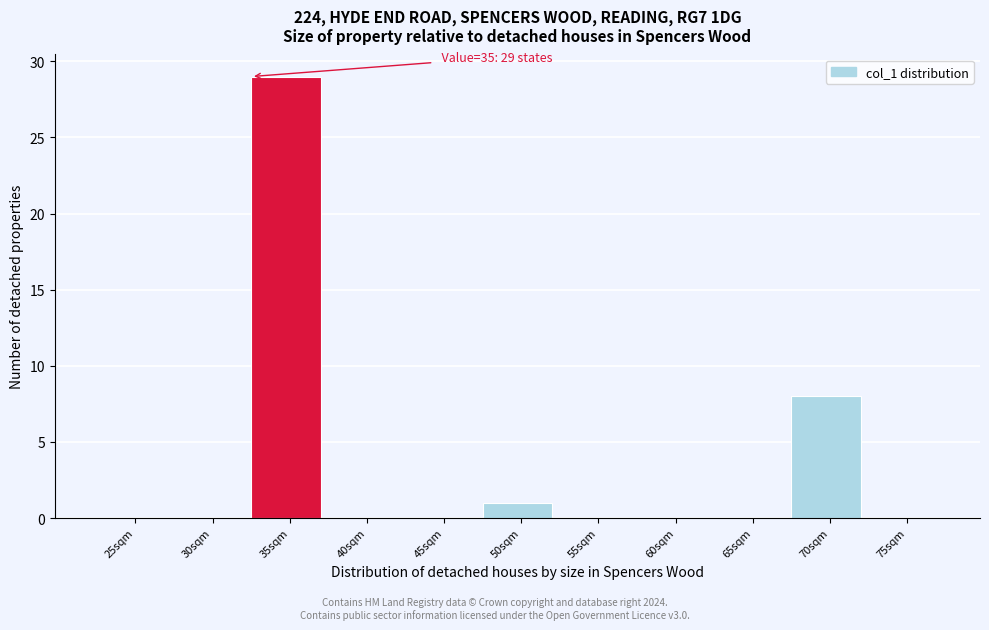

Reading right to left, what are all the values shown in this chart?

75sqm=0	70sqm=8	65sqm=0	60sqm=0	55sqm=0	50sqm=1	45sqm=0	40sqm=0	35sqm=29	30sqm=0	25sqm=0